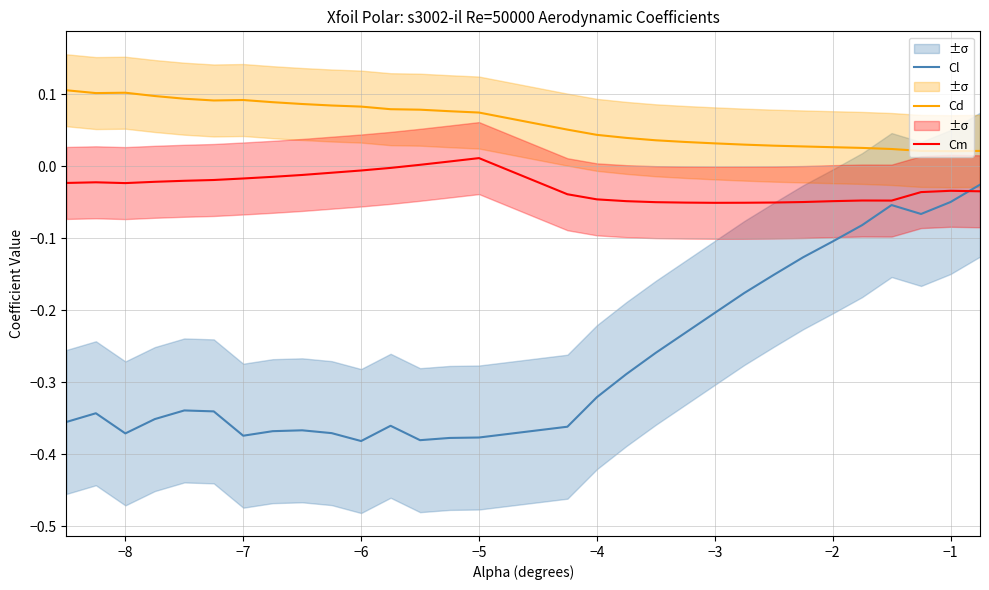

What are all the series names shown in the legend?

Cl, Cd, Cm